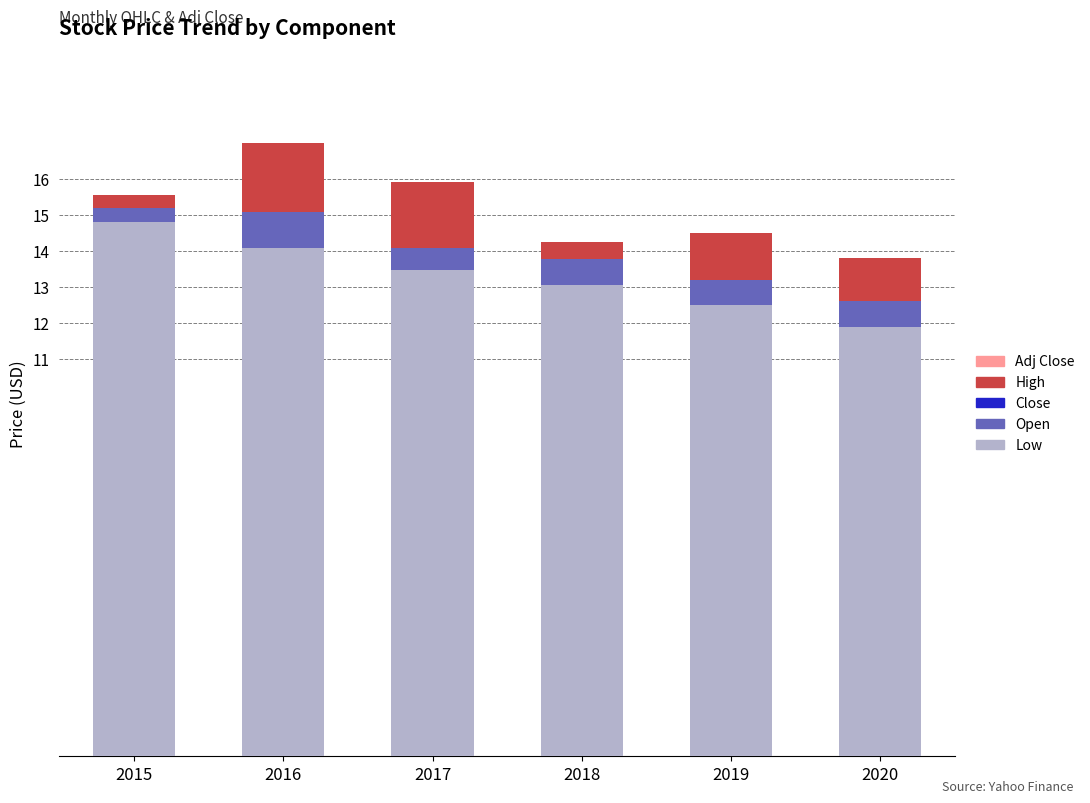

The value of Low at 2018 is 18.7. True or false?

False